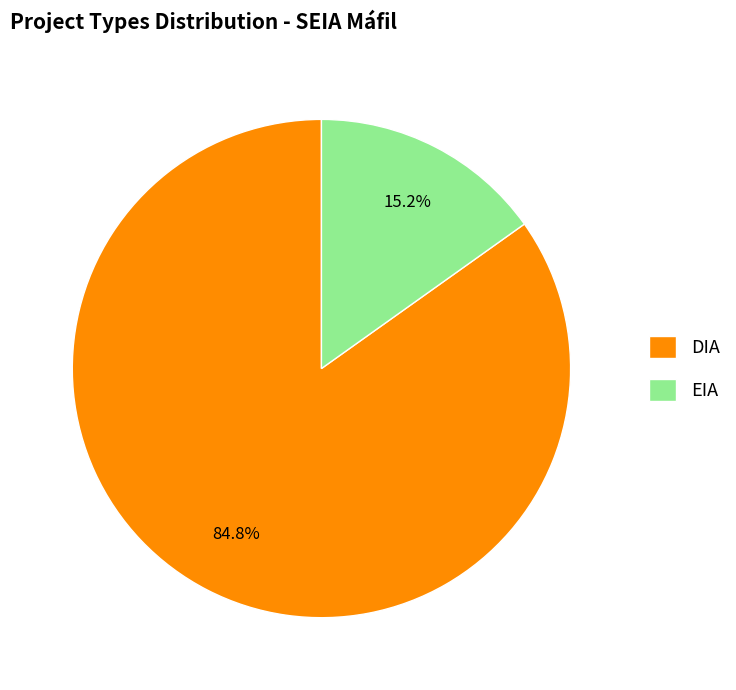

Rank the categories by value from highest to lowest.

DIA, EIA